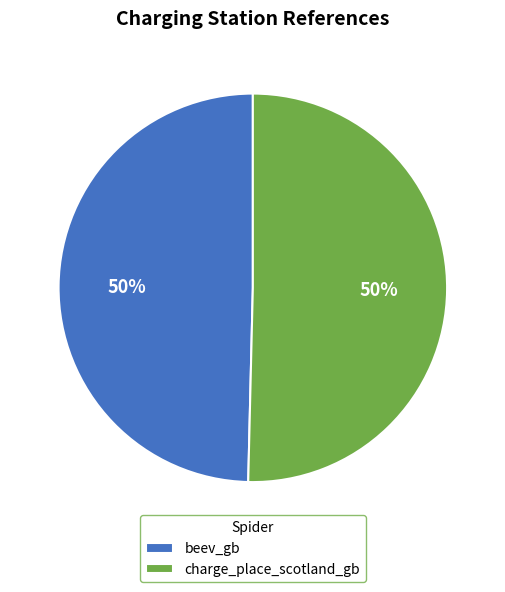

Combined, do charge_place_scotland_gb and beev_gb account for over 50%?

Yes